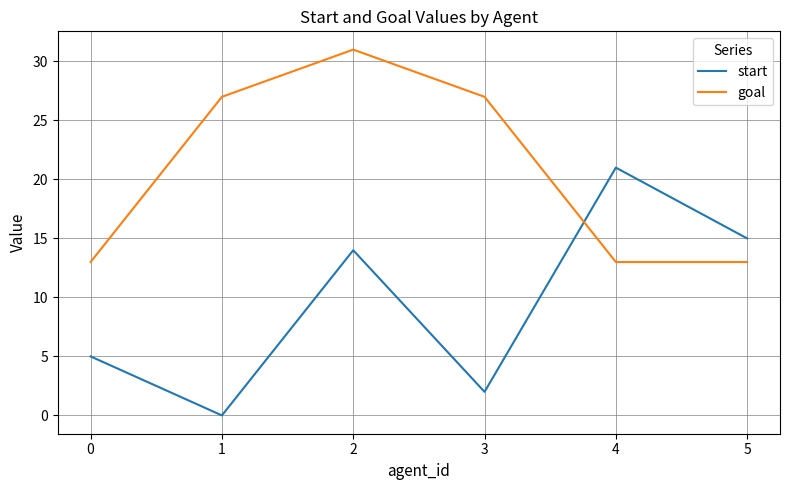

Reading left to right, what are all the values shown in this chart?

start: 5	0	14	2	21	15
goal: 13	27	31	27	13	13